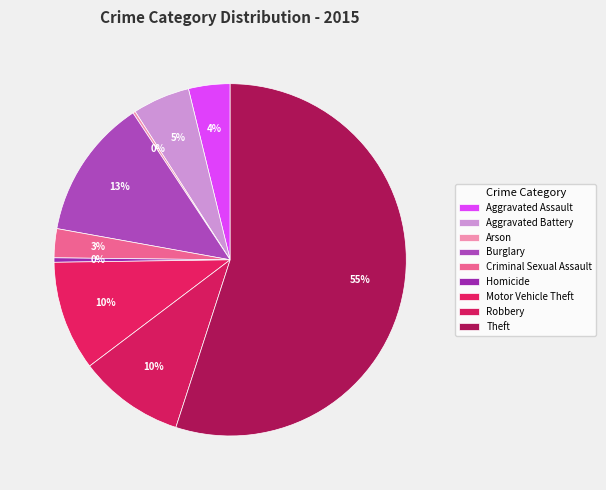

Which category accounts for the majority?

Theft